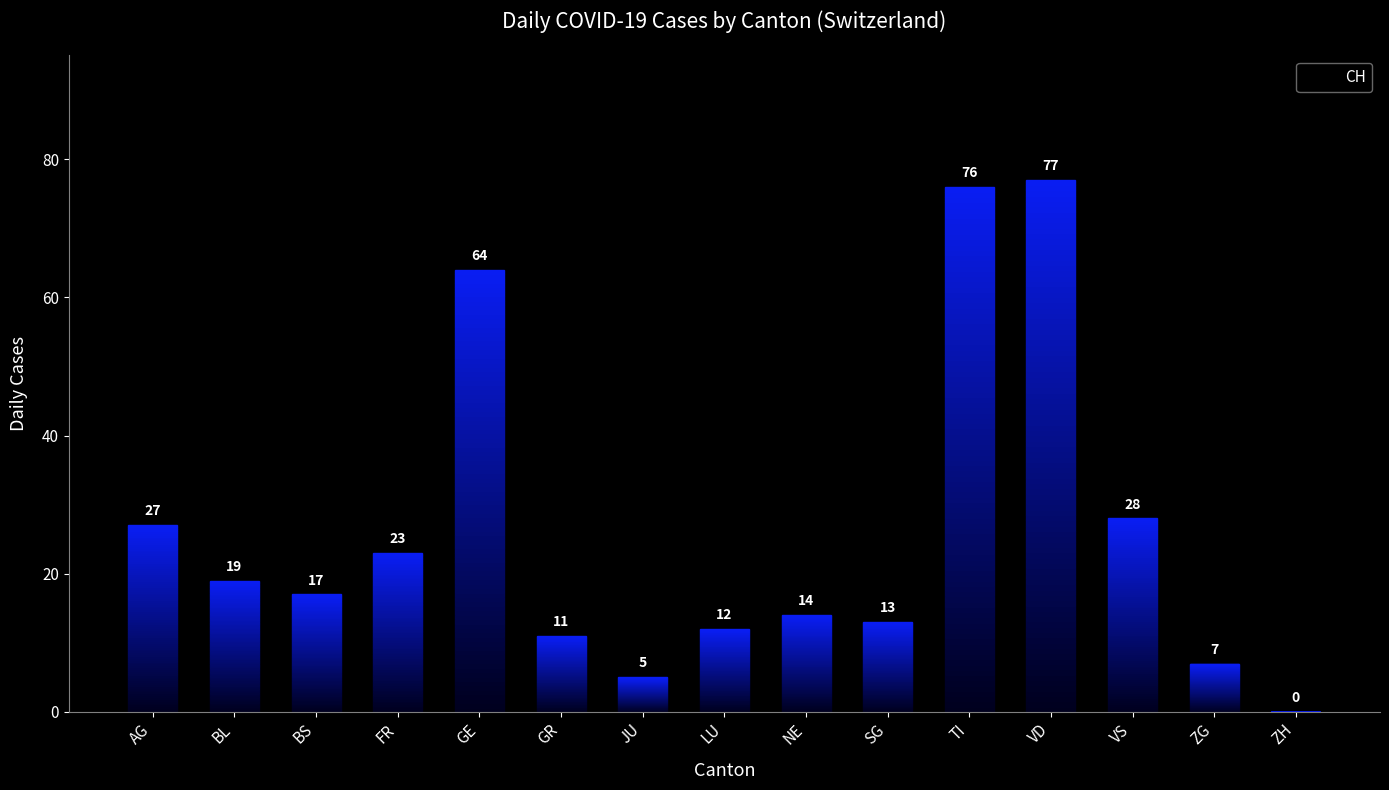

Is it true that the value at TI is 133?

False